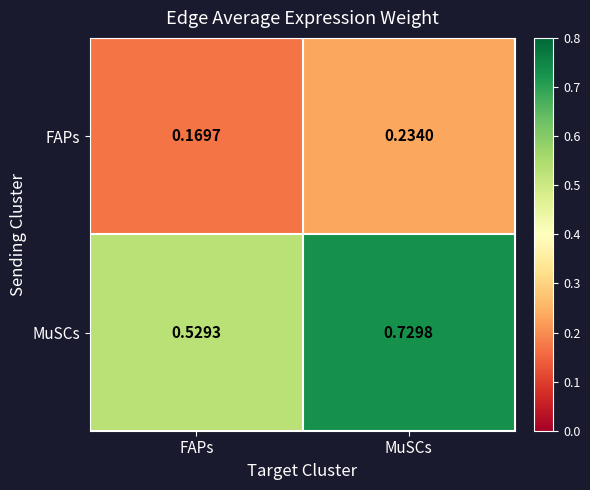

Which series has the largest total across all categories?

MuSCs